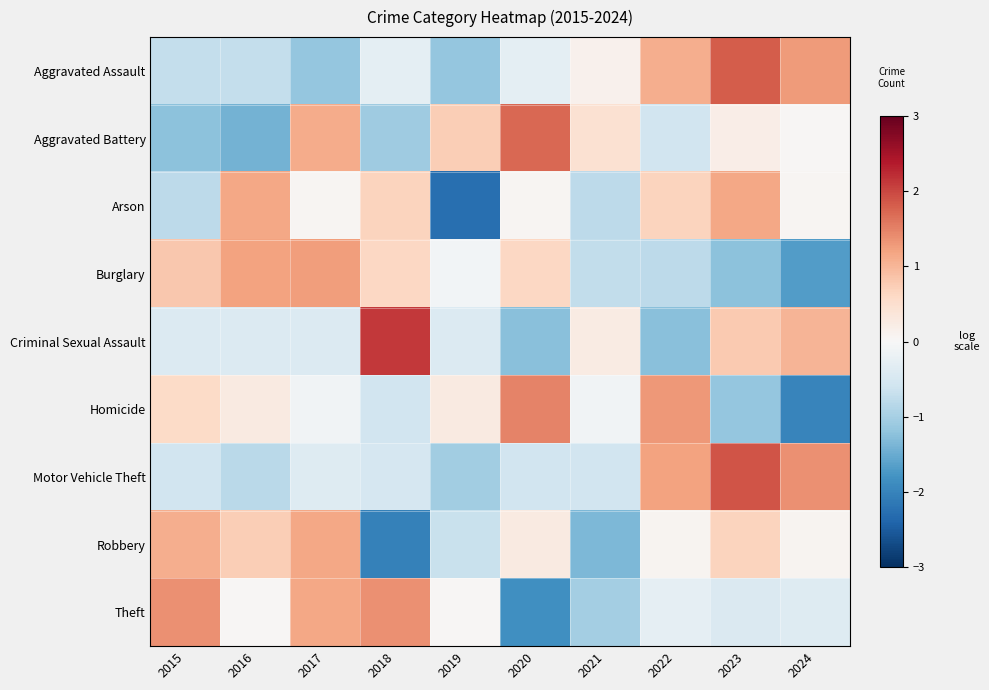

Count the number of data series in this chart.

9